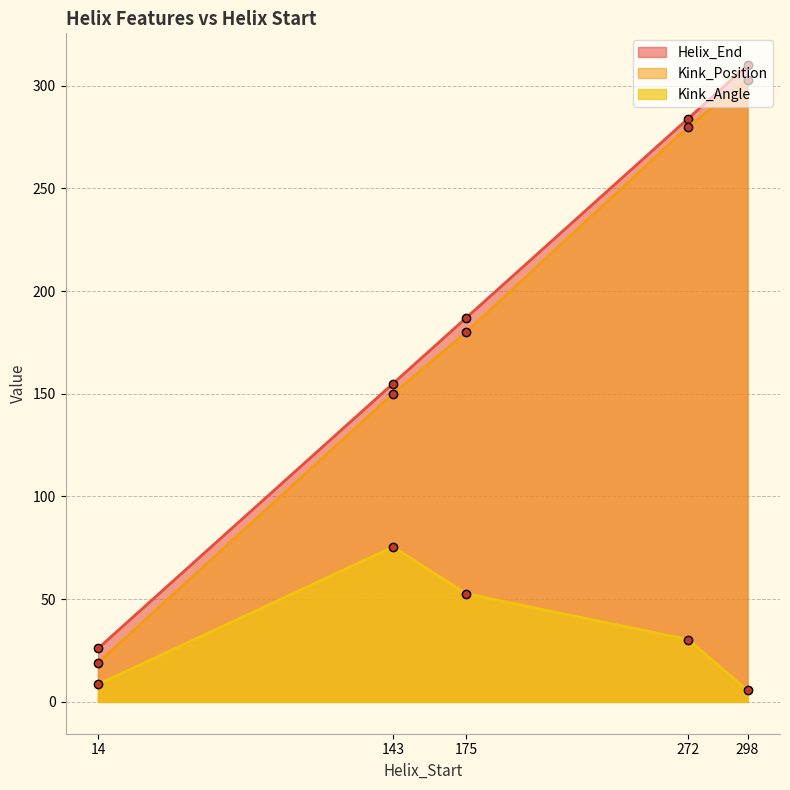

List the labels in order of Kink_Angle value, largest first.

143, 175, 272, 14, 298